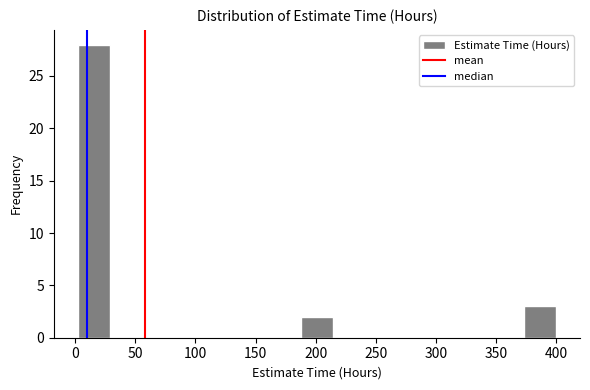

Reading left to right, transcribe this chart: for each bar, give the range it covers on the x-axis and its height. Neither the bar edges nor the heights are printed on the chart, so give them approximately, as read against the axes.

0 to 30: 28
30 to 55: 0
55 to 80: 0
80 to 110: 0
110 to 135: 0
135 to 160: 0
160 to 190: 0
190 to 215: 2
215 to 240: 0
240 to 265: 0
265 to 295: 0
295 to 320: 0
320 to 345: 0
345 to 375: 0
375 to 400: 3